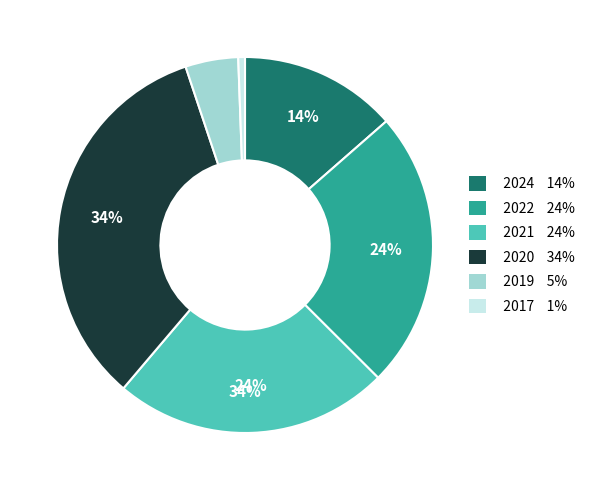

The 2017 slice represents 1% of the pie. True or false?

True